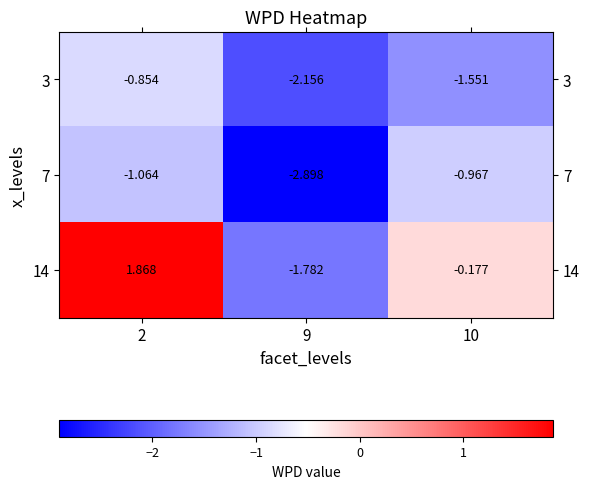

Which series has the largest total across all categories?

14